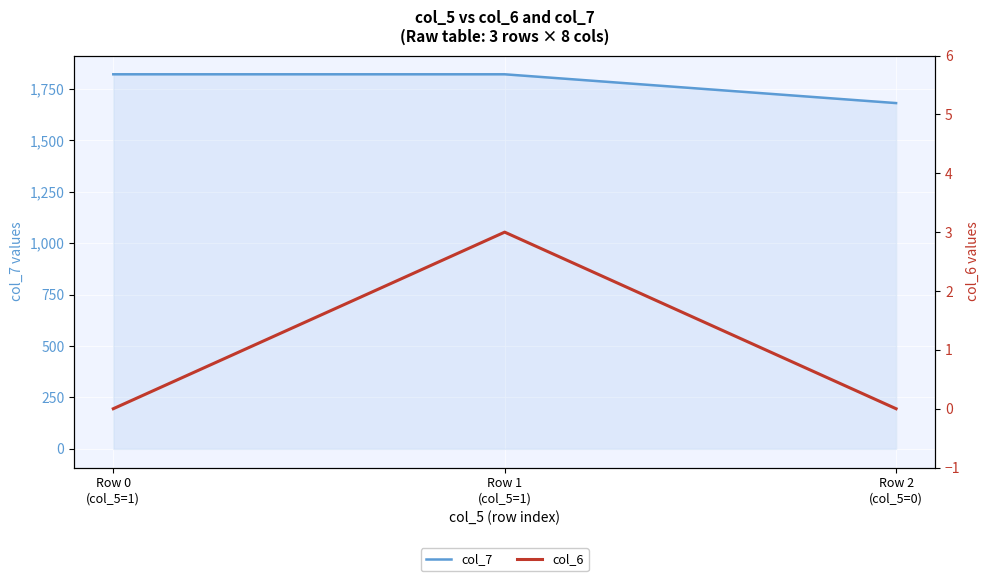

Is it true that col_7 equals 370 at Row 2
(col_5=0)?

False